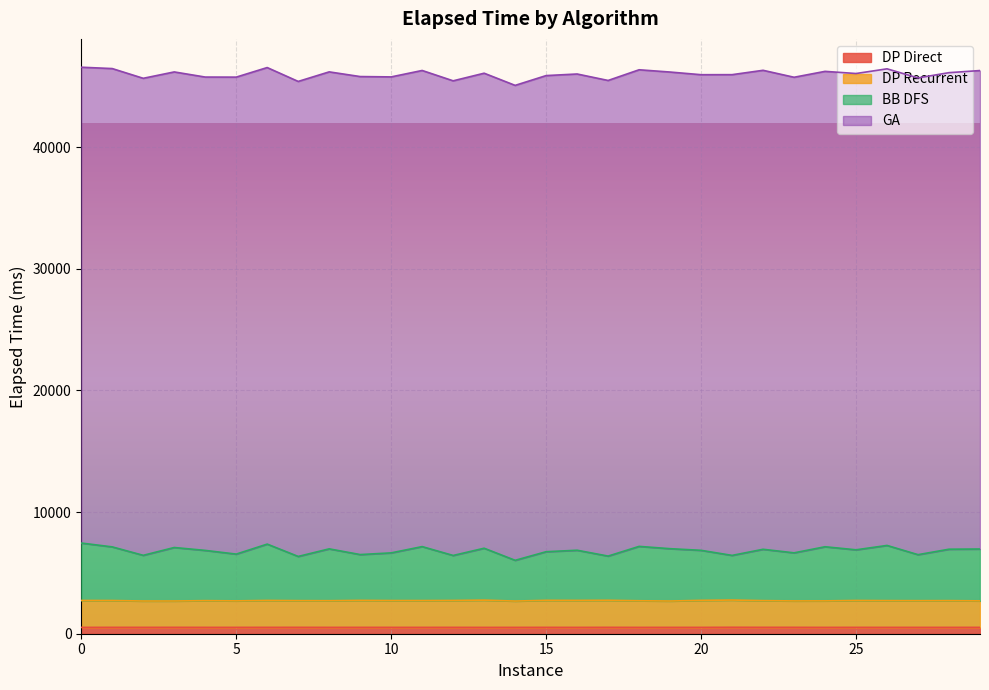

What is the value of the BB DFS point at the 12th from the left?

7162.0